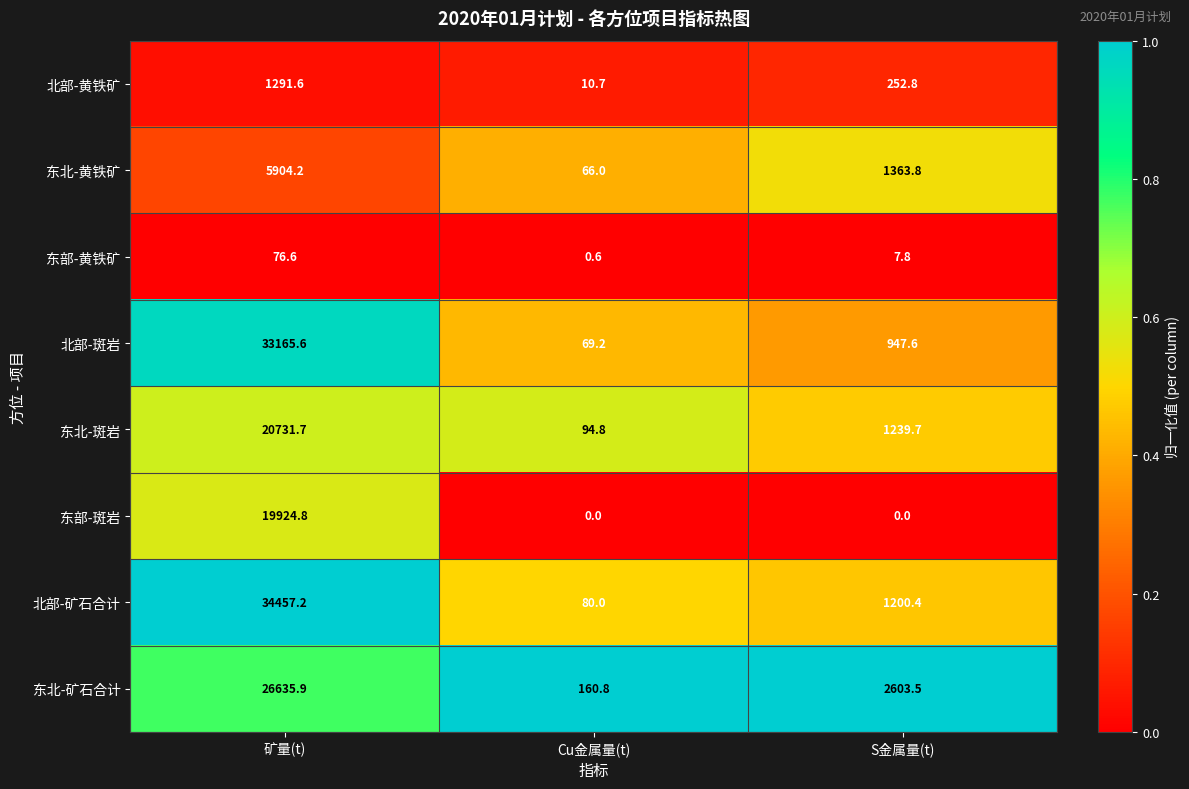

Which series has the largest range (max minus min)?

北部-矿石合计